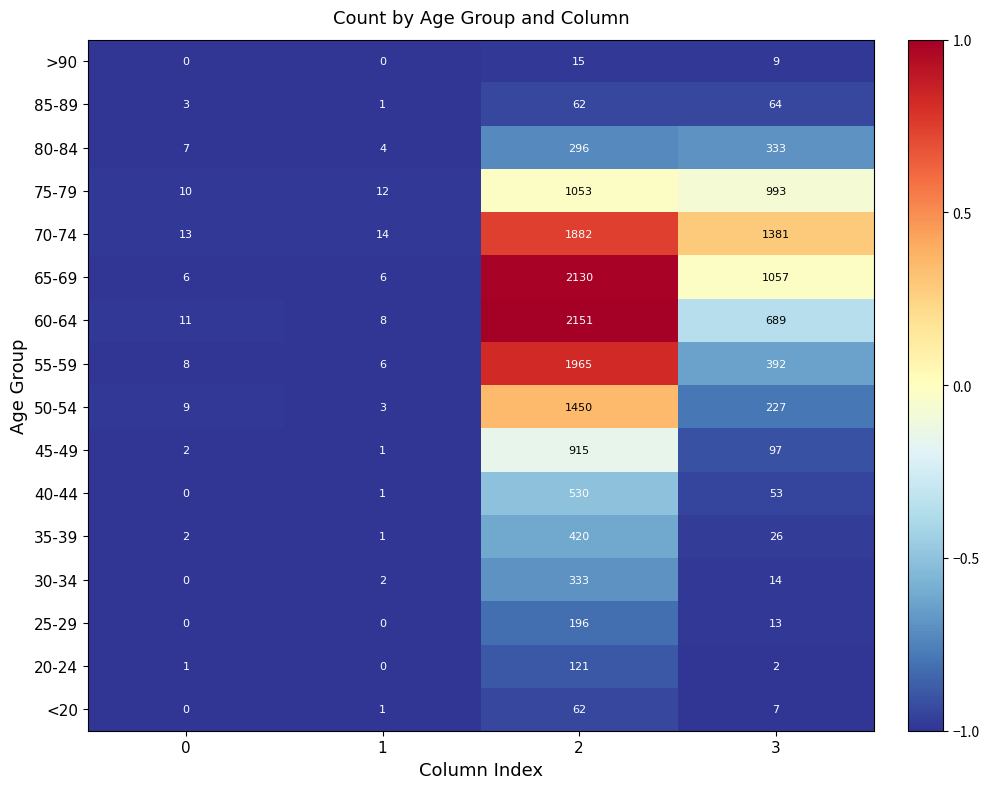

What is the difference between the highest and lowest values at 2?

2136